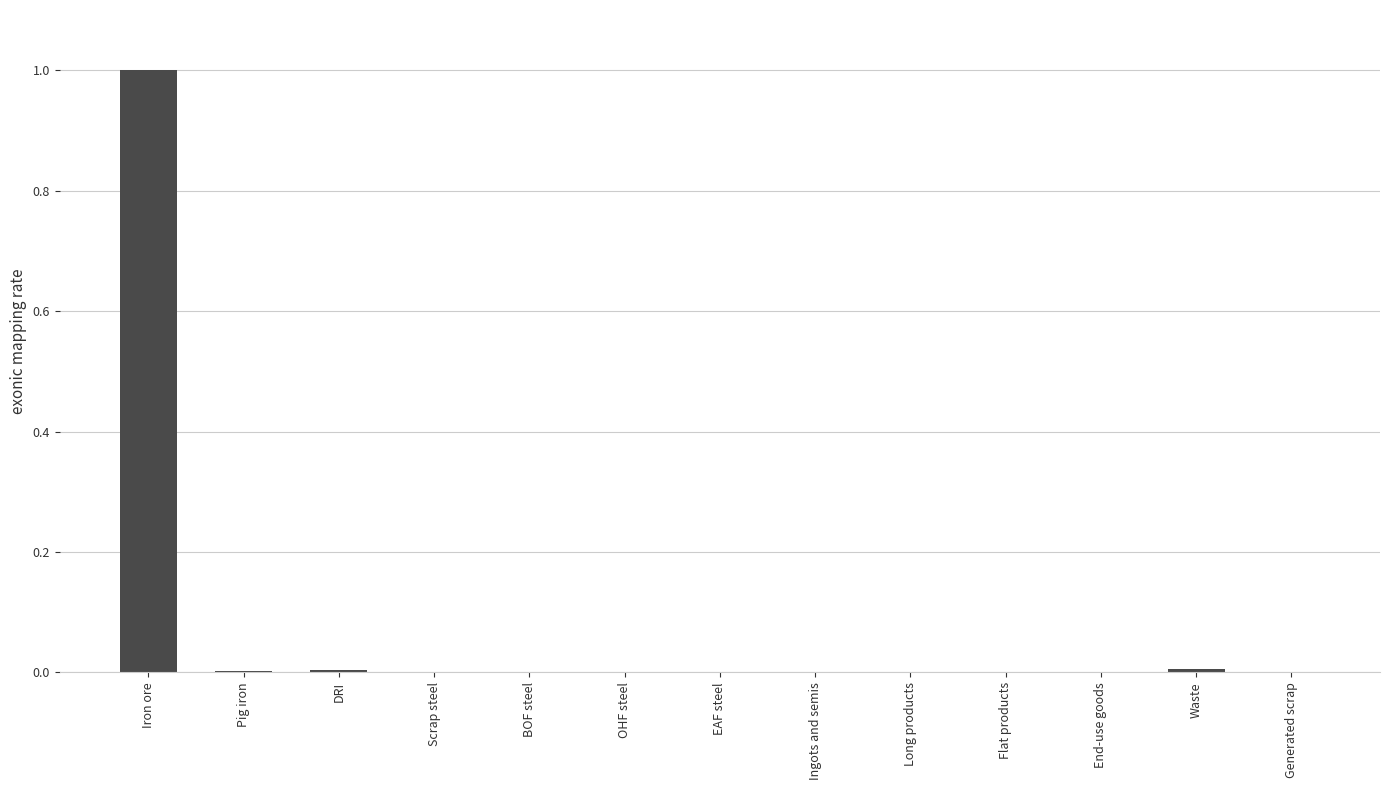

The chart shows a value of 0.0 at End-use goods. True or false?

True